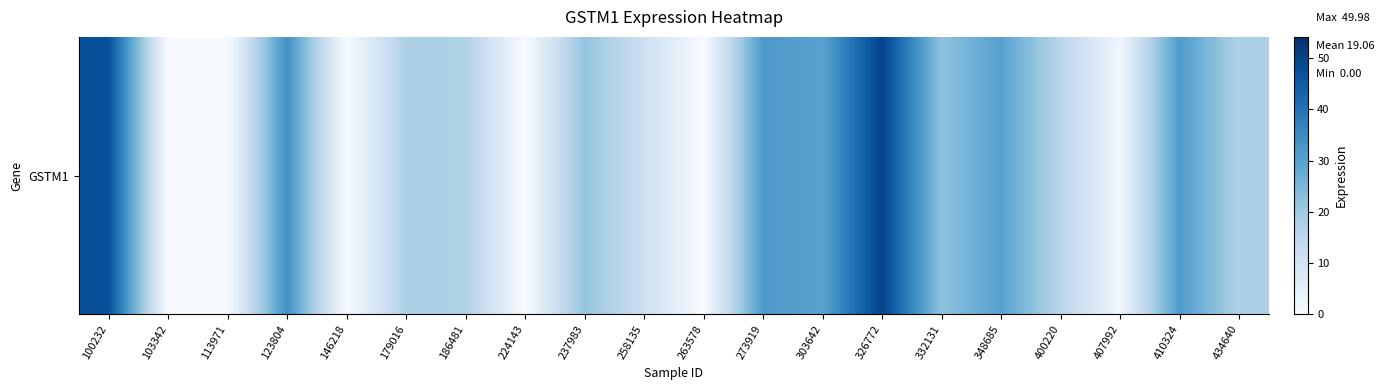

Rank the categories by value from lowest to highest.

103342, 263578, 146218, 224143, 113971, 407992, 258135, 400220, 186481, 434640, 179016, 237983, 332131, 303642, 348685, 410324, 273919, 123804, 100232, 326772